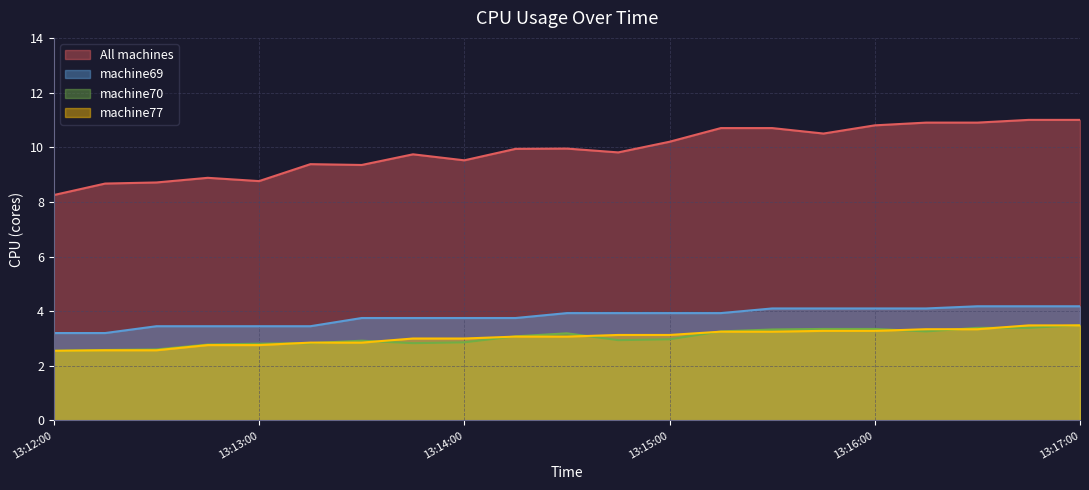

True or false: machine69 has a value of 2.5 at 13:15:45.

False